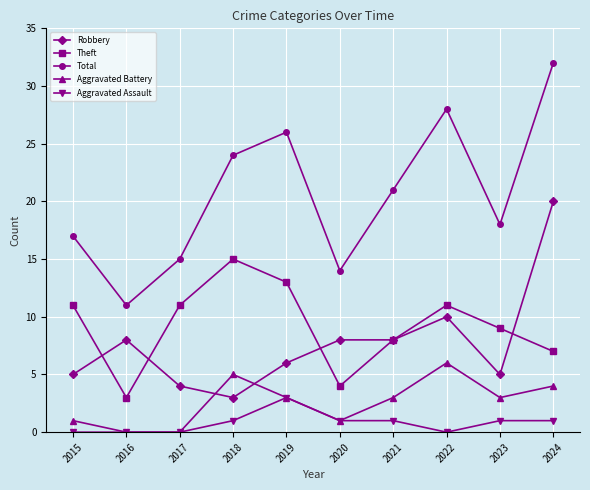

Reading left to right, list all the values displayed in this chart.

Robbery: 2015=5	2016=8	2017=4	2018=3	2019=6	2020=8	2021=8	2022=10	2023=5	2024=20
Theft: 2015=11	2016=3	2017=11	2018=15	2019=13	2020=4	2021=8	2022=11	2023=9	2024=7
Total: 2015=17	2016=11	2017=15	2018=24	2019=26	2020=14	2021=21	2022=28	2023=18	2024=32
Aggravated Battery: 2015=1	2016=0	2017=0	2018=5	2019=3	2020=1	2021=3	2022=6	2023=3	2024=4
Aggravated Assault: 2015=0	2016=0	2017=0	2018=1	2019=3	2020=1	2021=1	2022=0	2023=1	2024=1